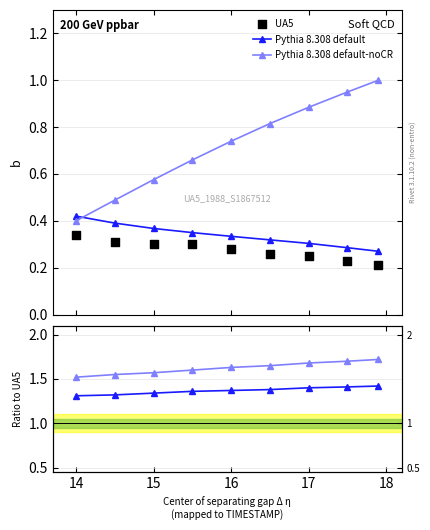

At how many categories does at least one series exceed 0?

9